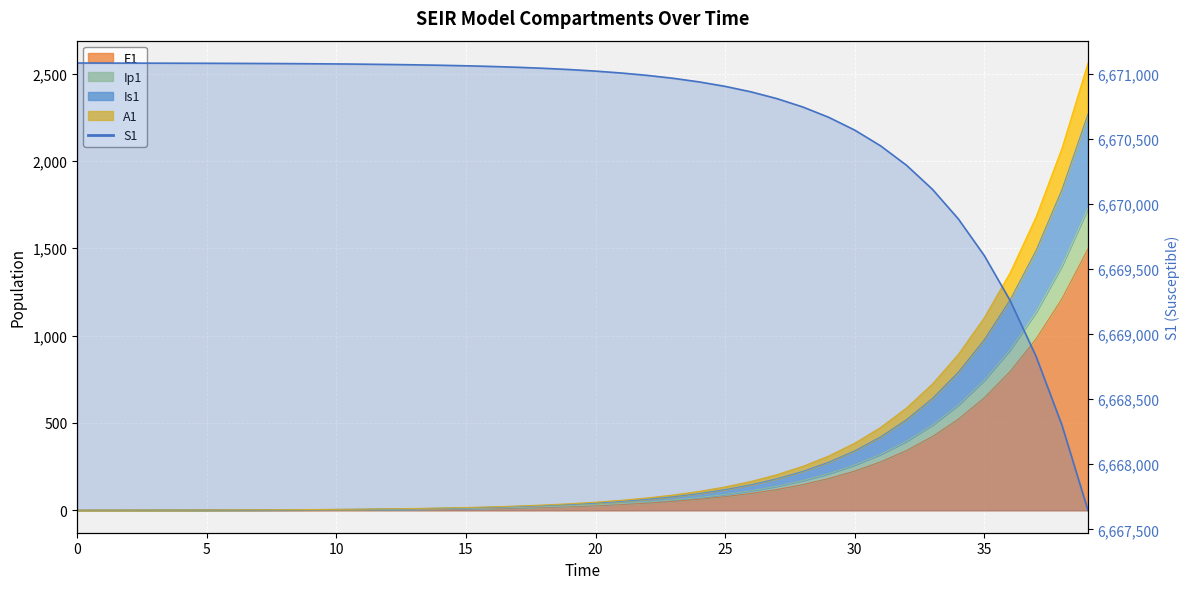

How many lines are shown in the chart?

1